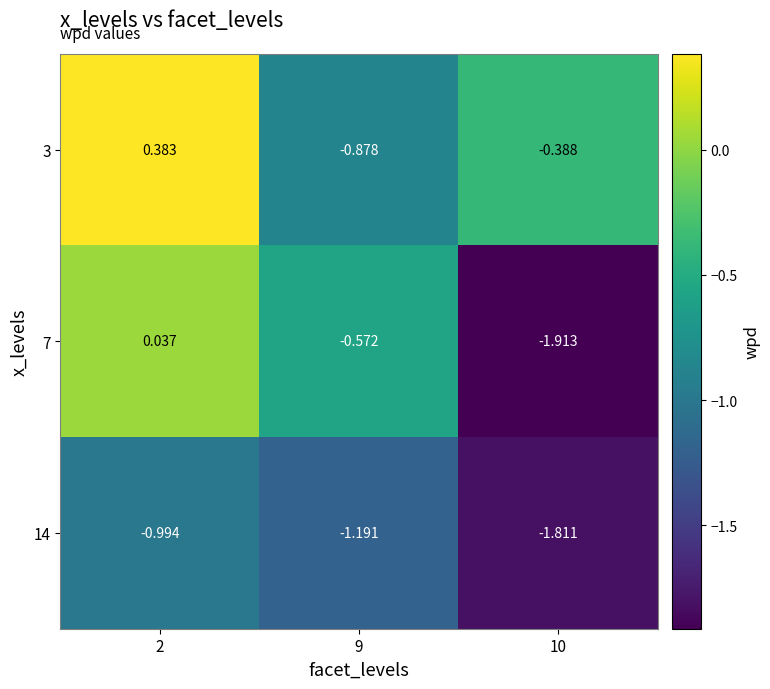

How many categories are shown in the chart?

3